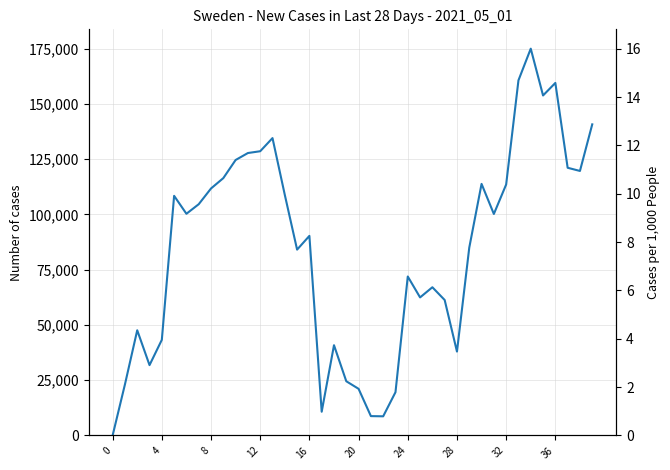

True or false: there are more than 2 points higher than both neighbors.

True